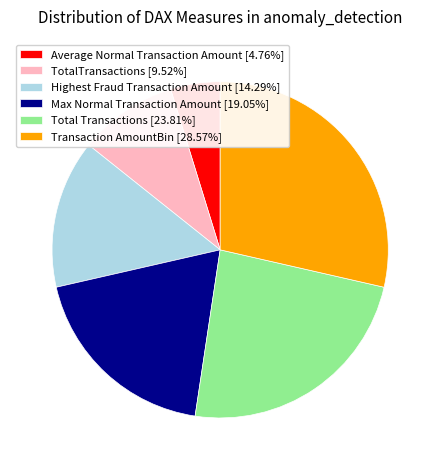

What is the ratio of the value at TotalTransactions to the value at Max Normal Transaction Amount?

0.5